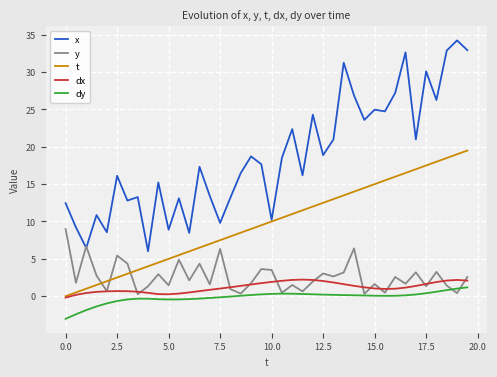

How many series are shown in this chart?

5